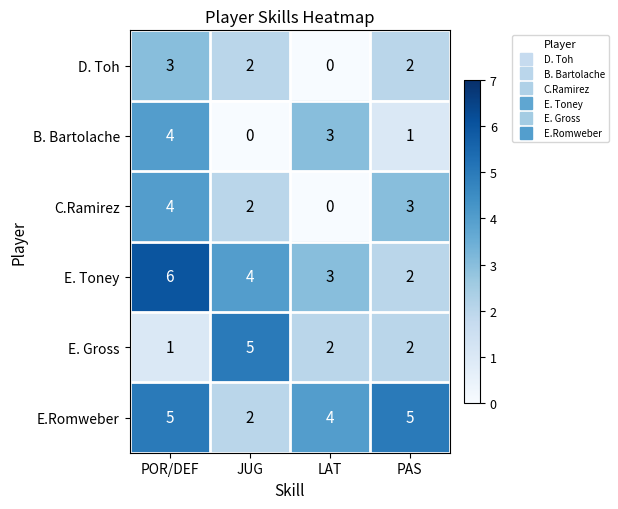

What is the sum of all E.Romweber values?

16